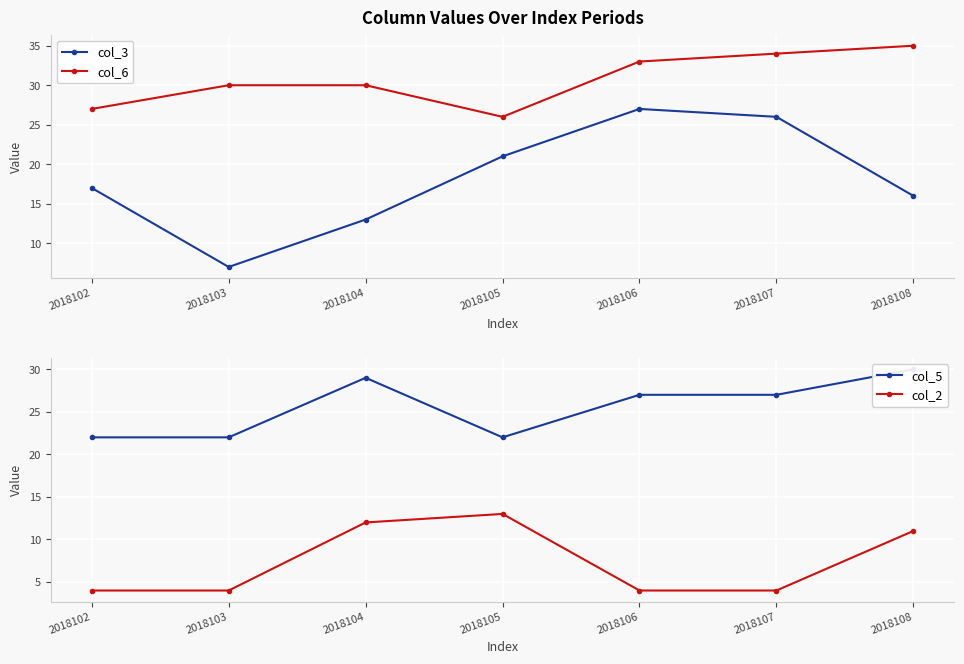

What is the difference between the highest and lowest values at 2018107?

30